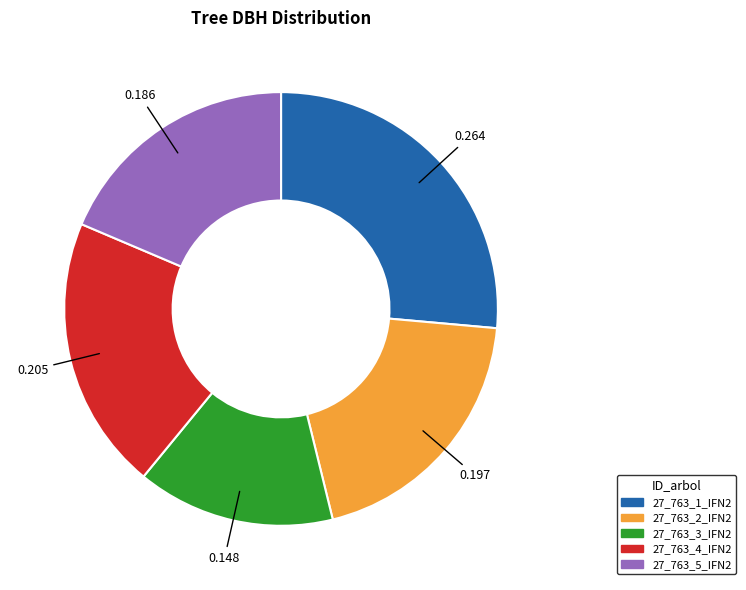

Does any single category account for the majority?

No